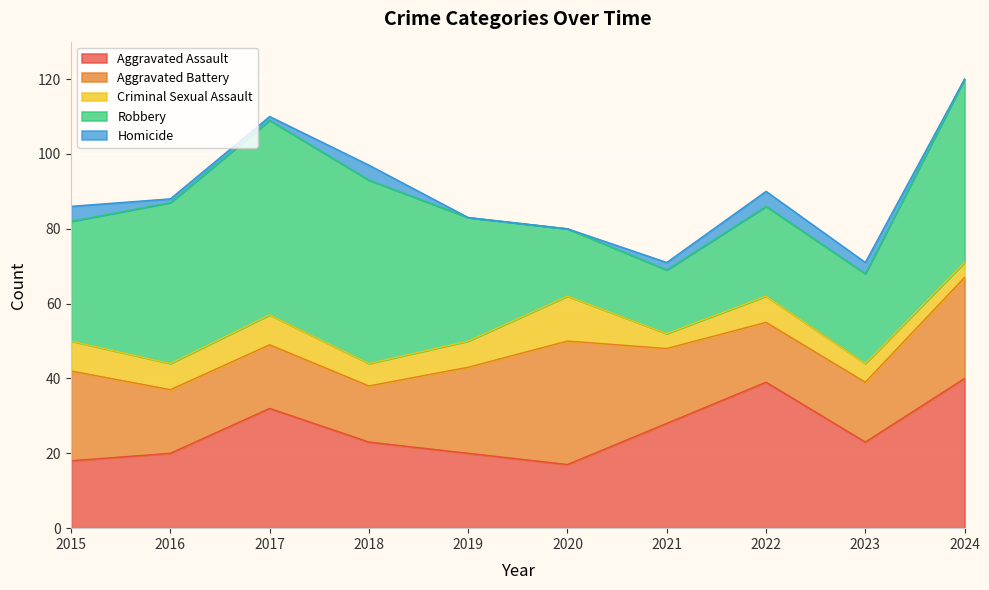

Which series changed the most between 2020 and 2022?

Aggravated Assault